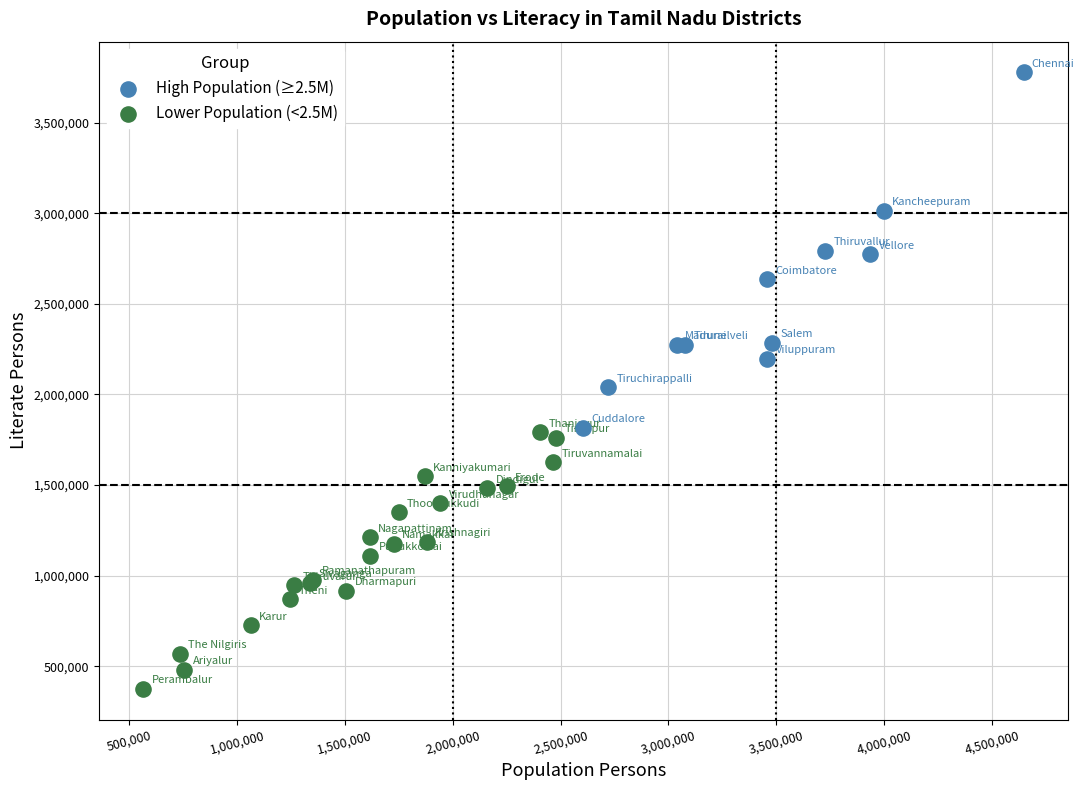

Which series contains the lowest Y value?

Lower Population (<2.5M)